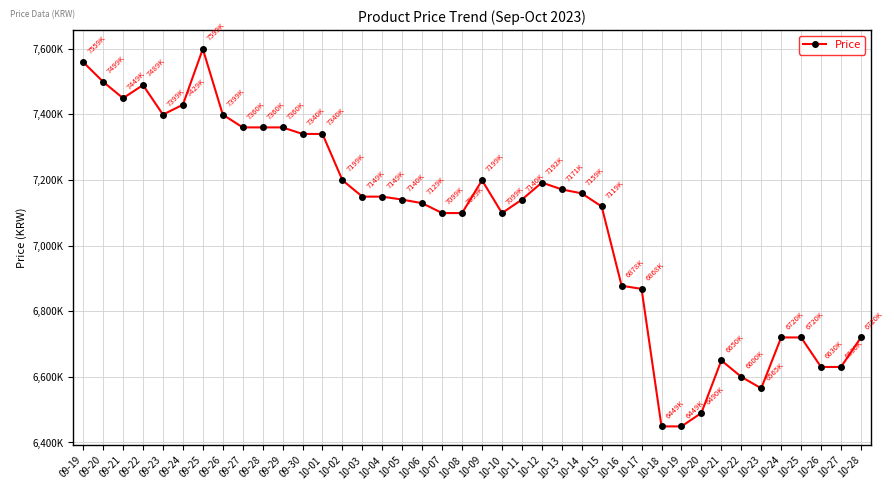

Which has a higher value, 09-26 or 10-17?

09-26